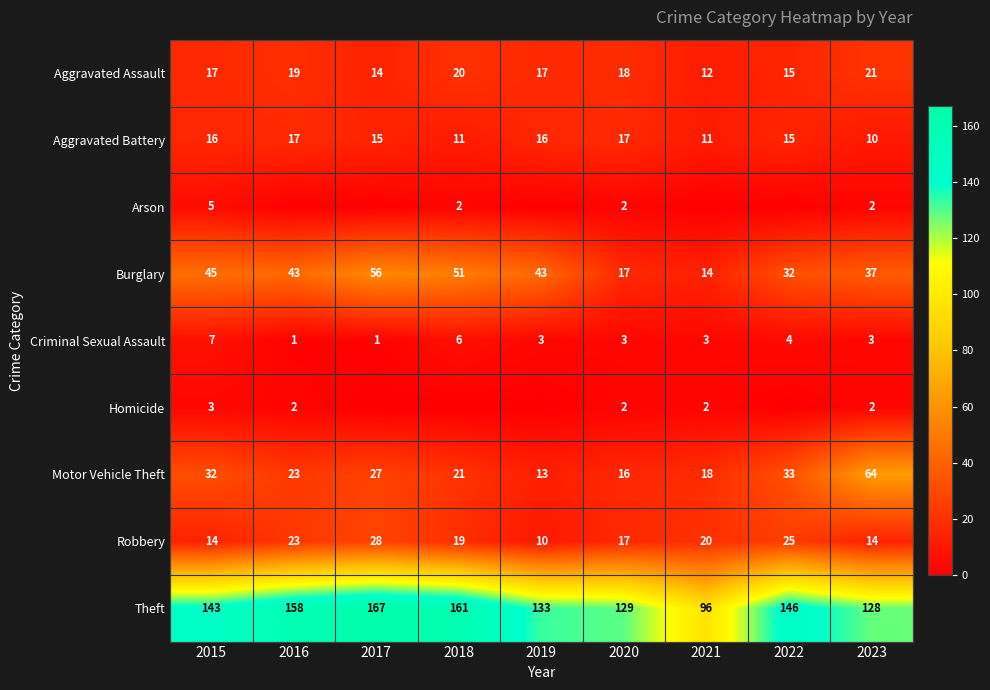

The Aggravated Assault series shows 18 at 2020. True or false?

True